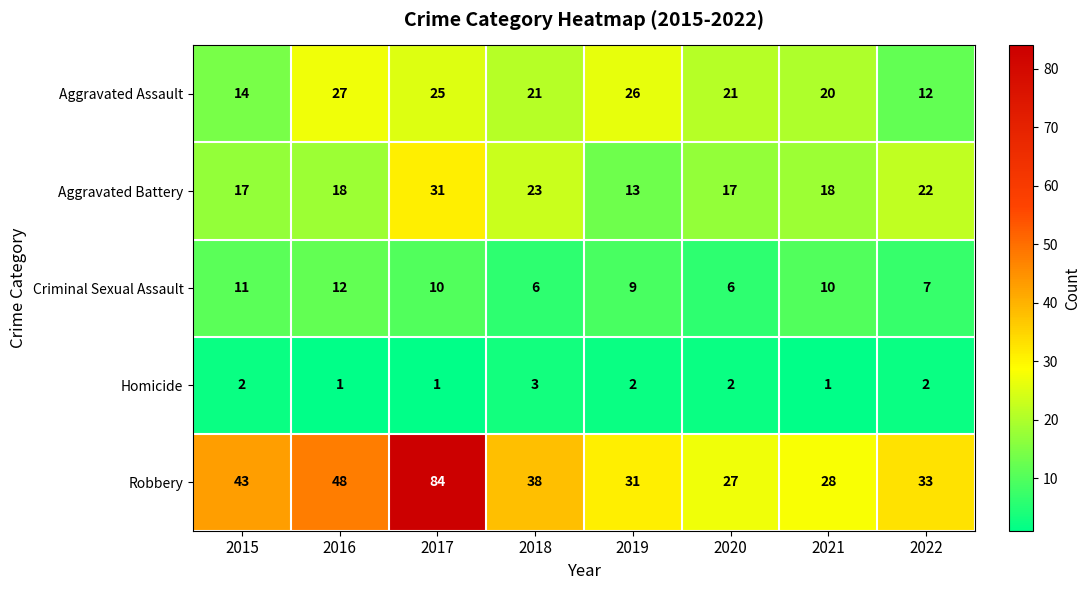

The Aggravated Assault series shows 44 at 2019. True or false?

False